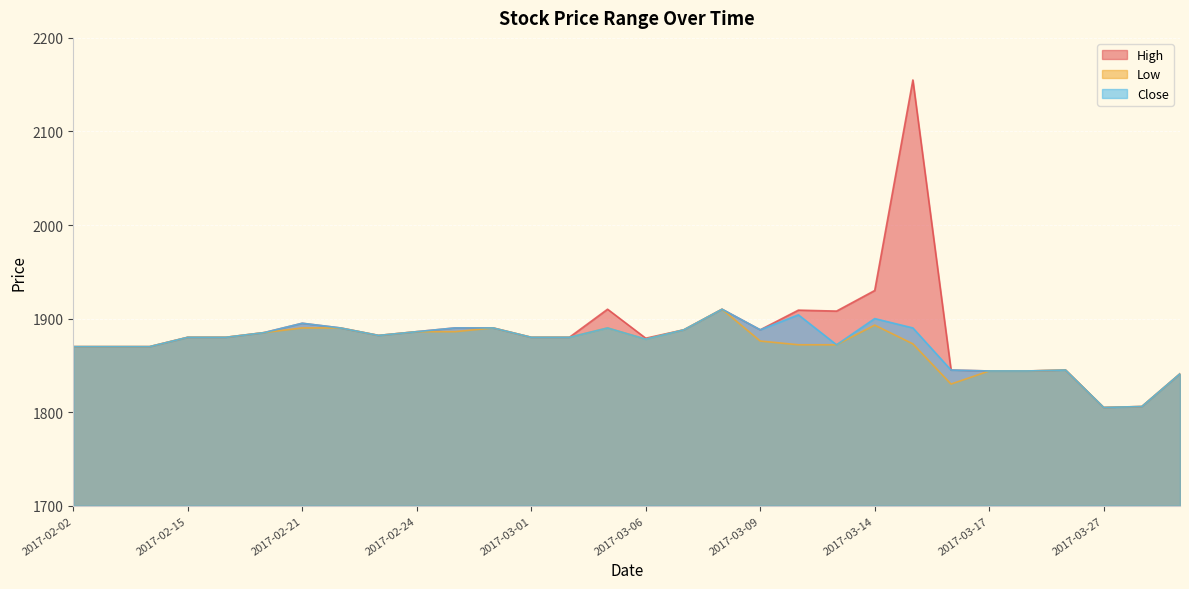

The High series shows 2155 at 2017-03-15. True or false?

True